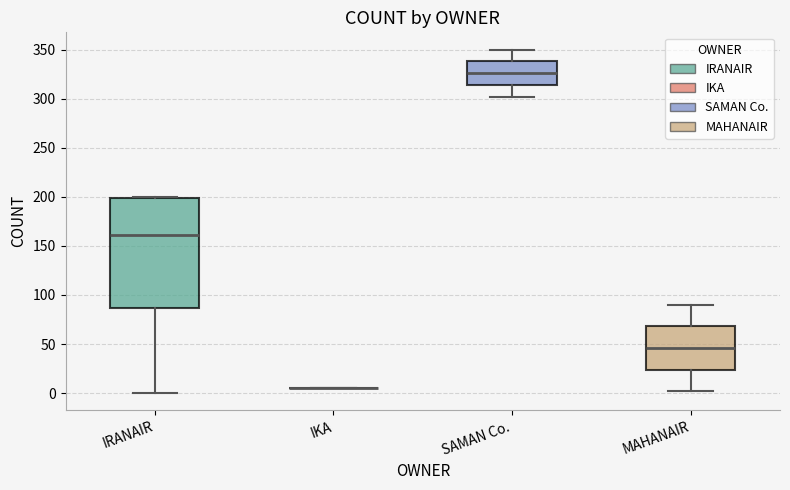

Reading left to right, read every box against the y-axis: the position of its median line, the range the box covers, and the ends of its whiskers. The values are not printed on the chart, so give them approximately, as read against the axis.

IRANAIR: median 160, box 85 to 200, whiskers 0 to 200
IKA: box collapsed to a line at 5, whiskers 5 to 5
SAMAN Co.: median 325, box 315 to 340, whiskers 300 to 350
MAHANAIR: median 45, box 25 to 70, whiskers 0 to 90